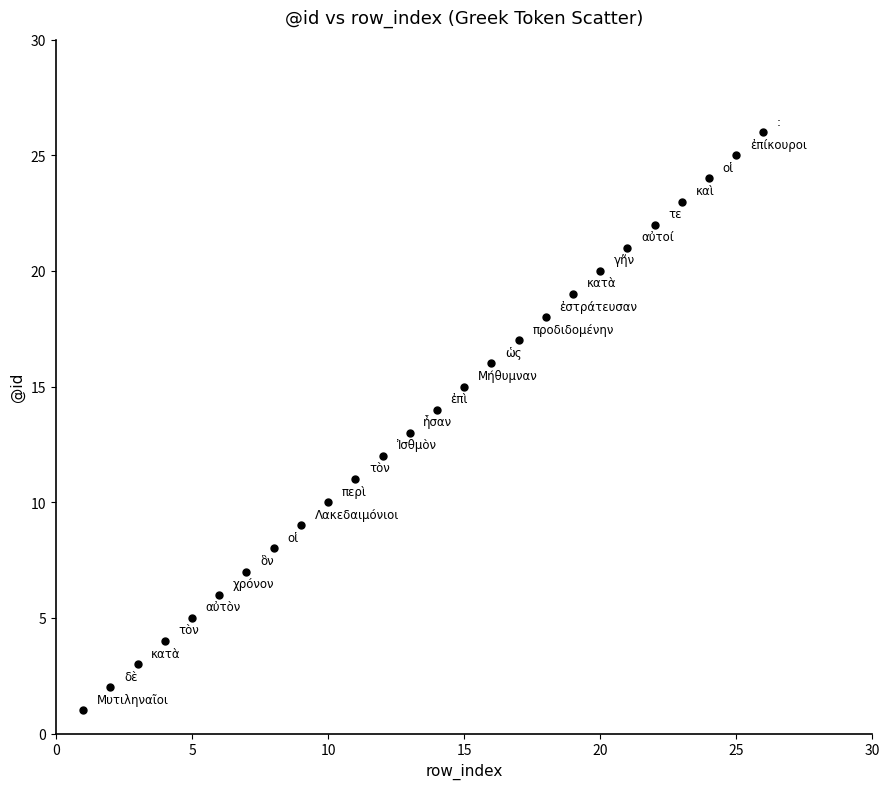

What is the range of Y values (max minus min)?

25